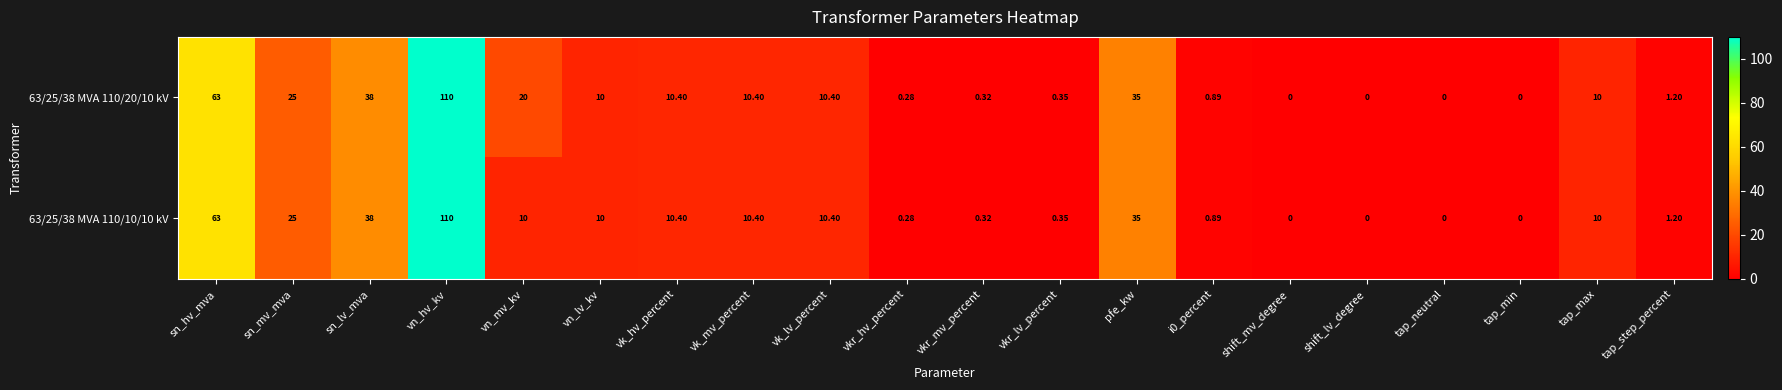

At how many categories does at least one series exceed 75?

1